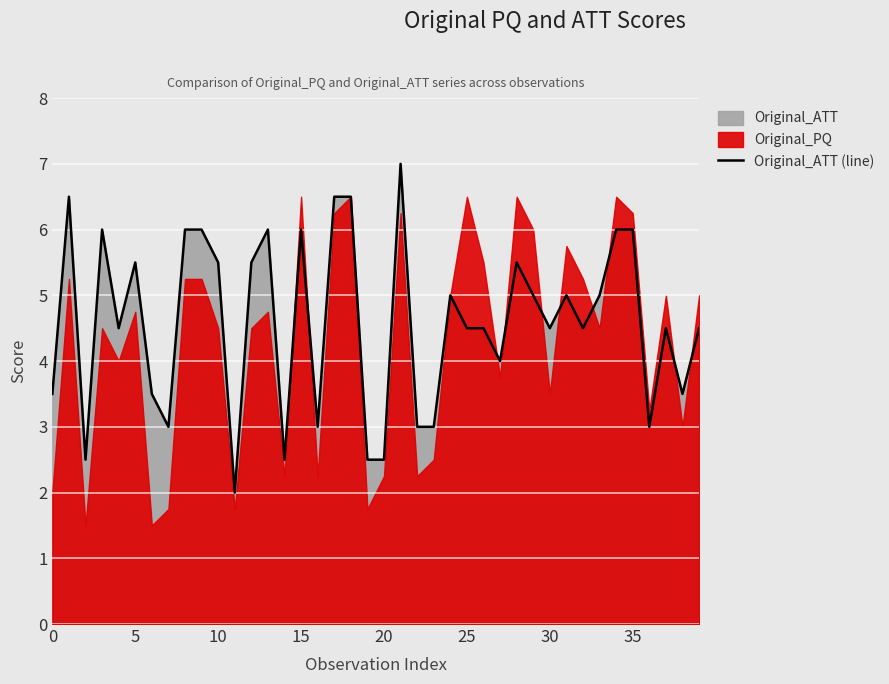

What is the highest value of the Original_ATT (line) series?

7.0